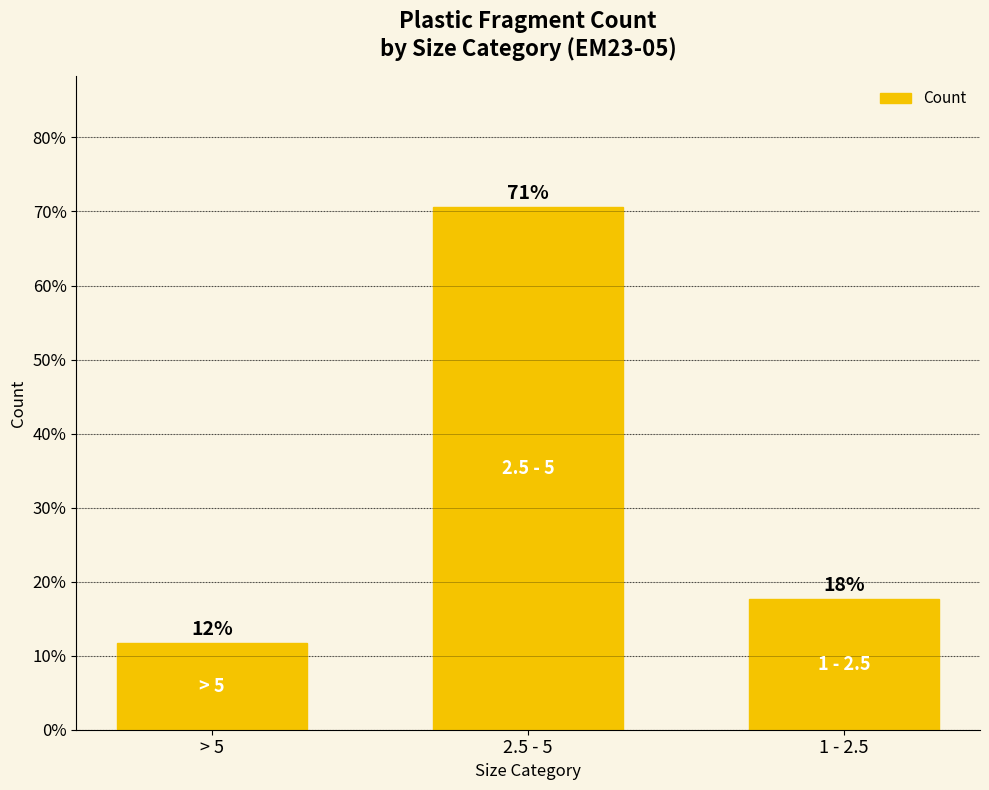

Which has a higher value, 2.5 - 5 or > 5?

2.5 - 5